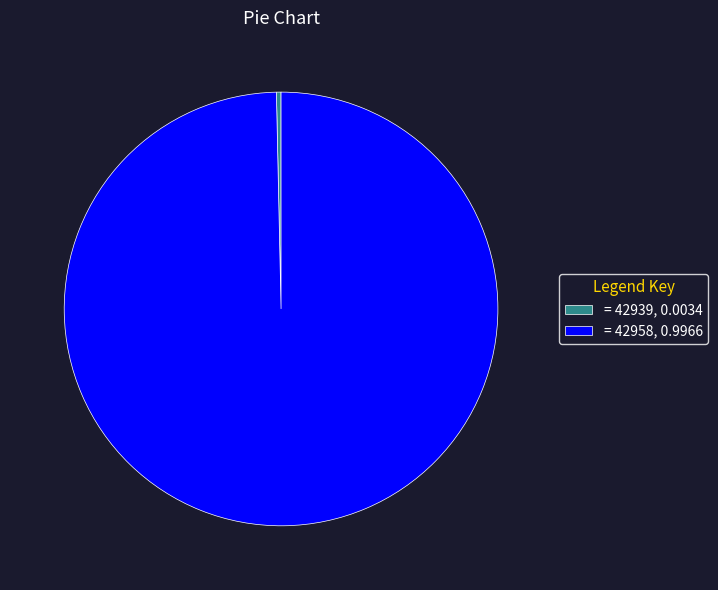

The = 42939, 0.0034 slice represents 0% of the pie. True or false?

True